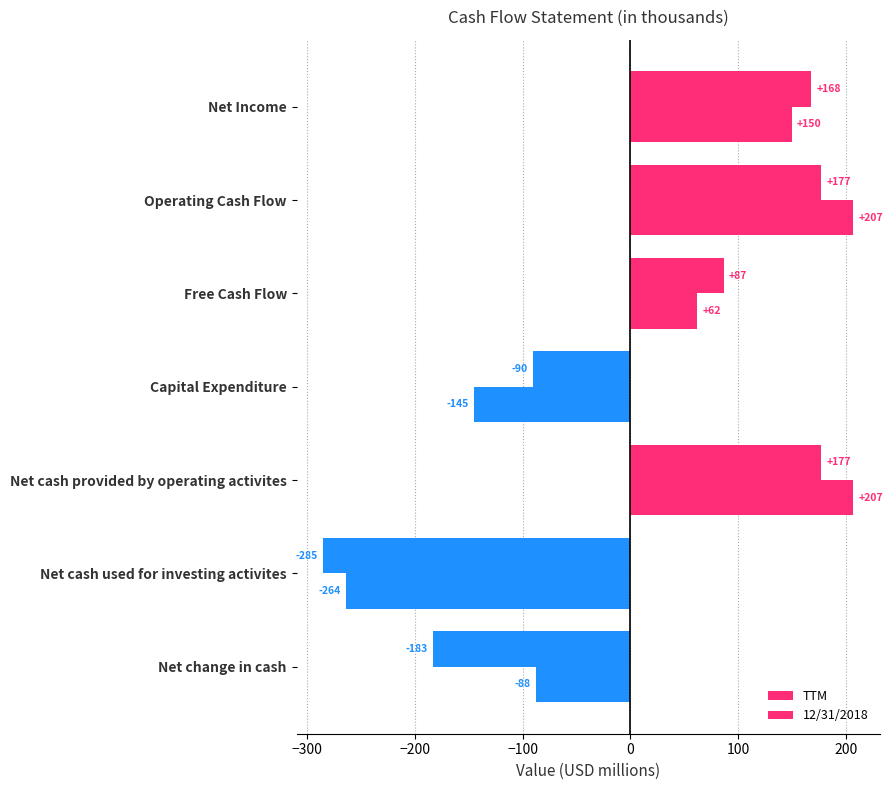

How many negative values does the 12/31/2018 series have?

3